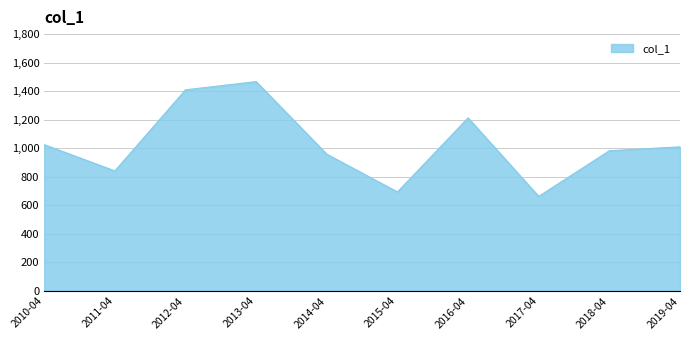

What is the difference between the maximum and minimum values?

804.5